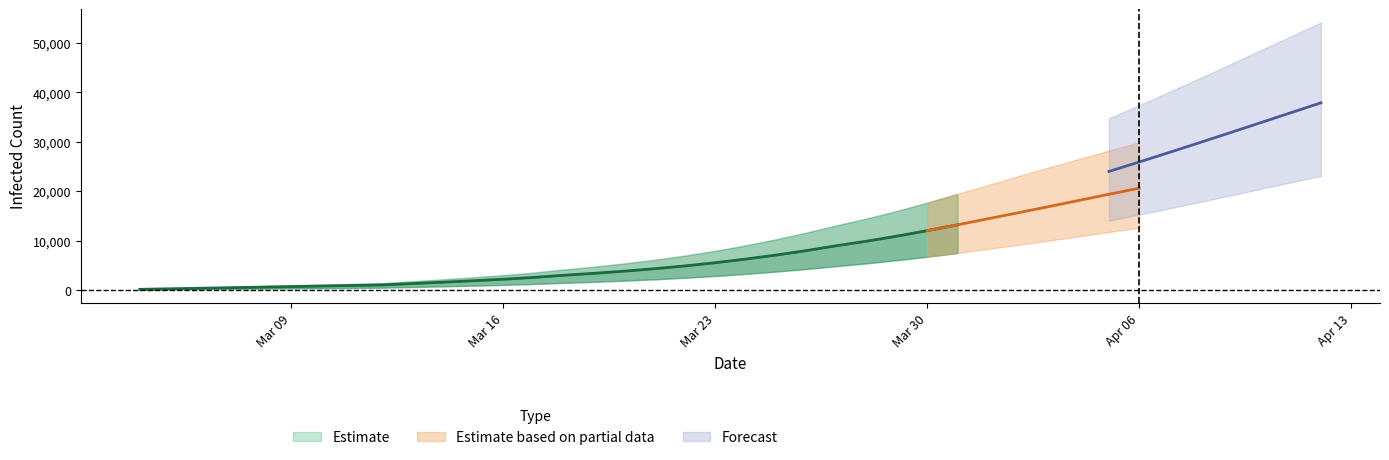

Is it true that predicted_current_infected_upper equals 3493 at 13?

True